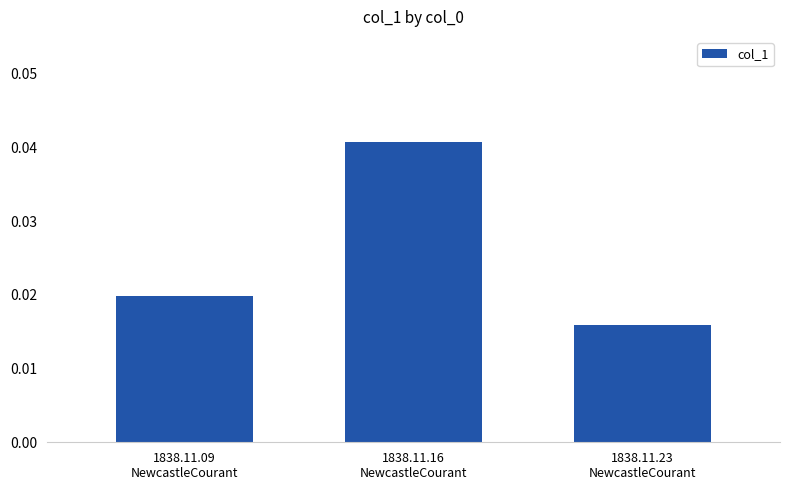

How many bars are there in total?

3